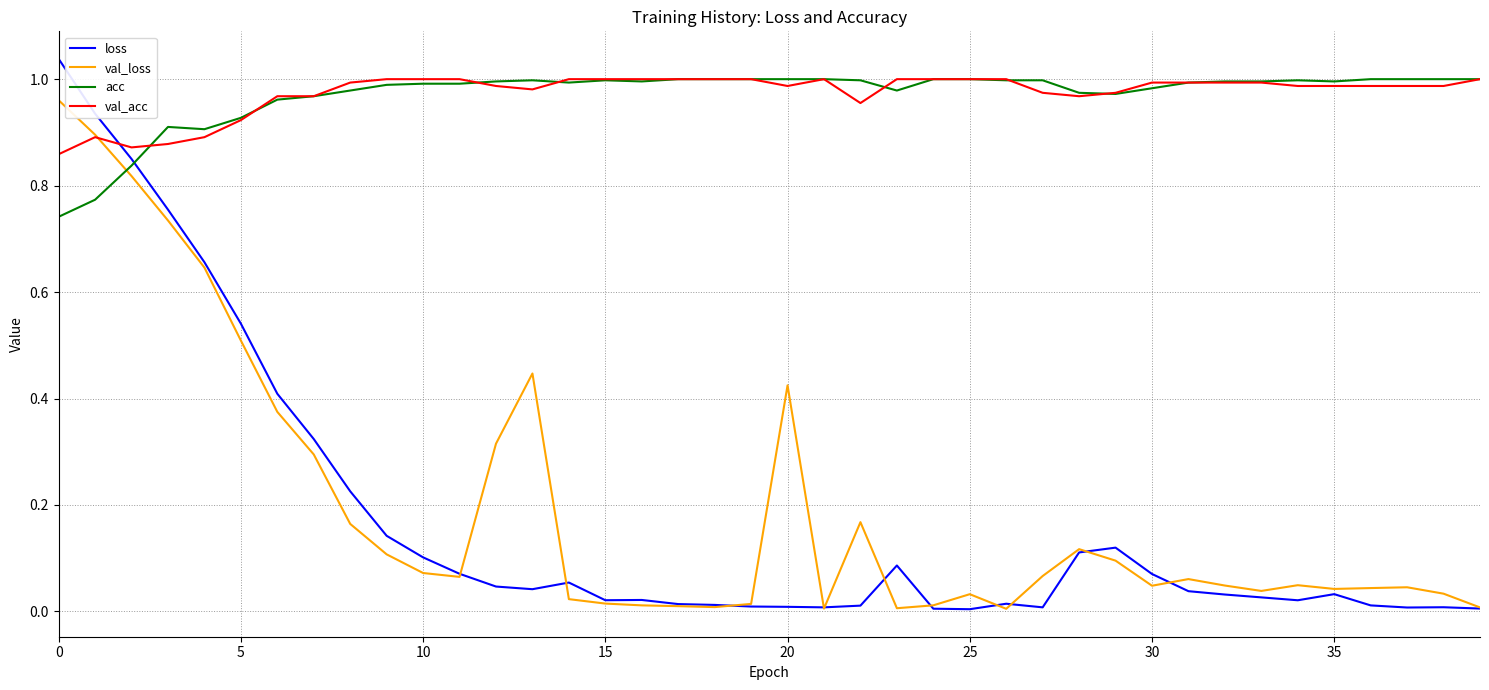

How many intersections are there between loss and val_acc?

1